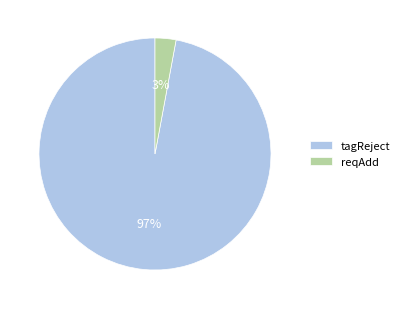

Combined, do tagReject and reqAdd account for over 50%?

Yes